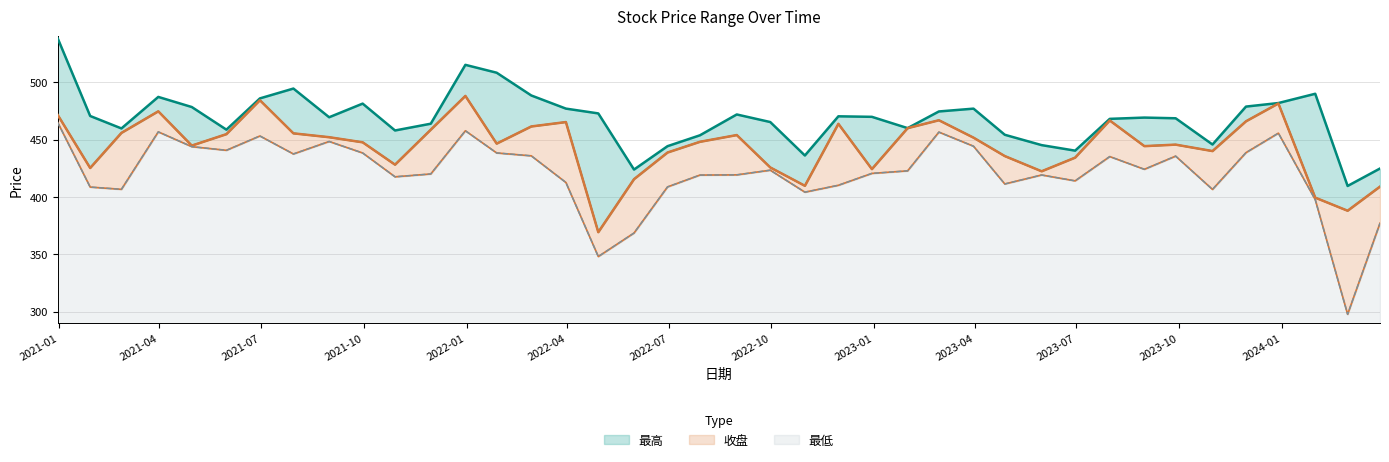

How many lines are shown in the chart?

3